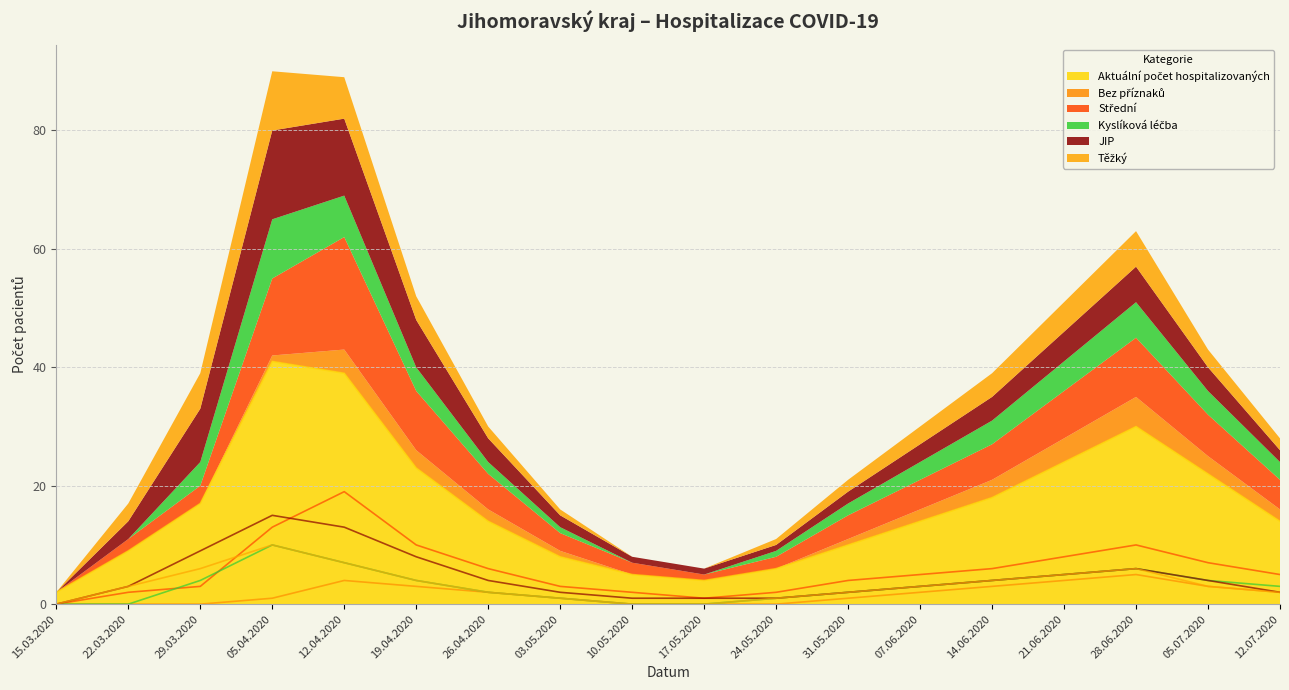

Which series has the largest total across all categories?

Aktuální počet hospitalizovaných